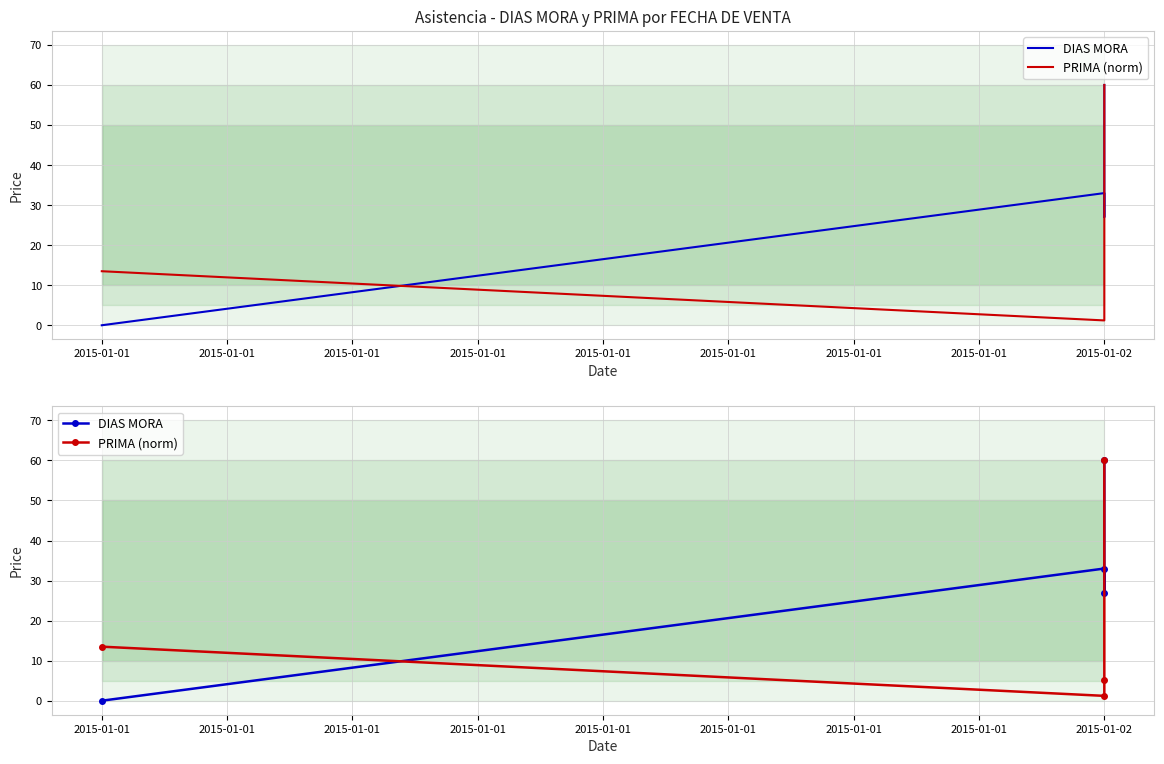

What are all the series names shown in the legend?

DIAS MORA, PRIMA (norm)